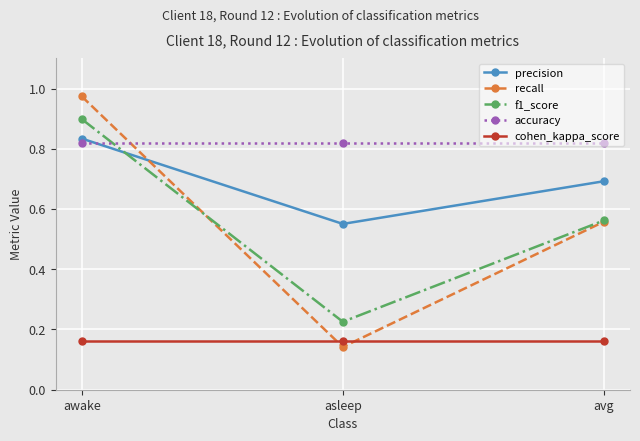

Rank the categories by f1_score value from lowest to highest.

asleep, avg, awake